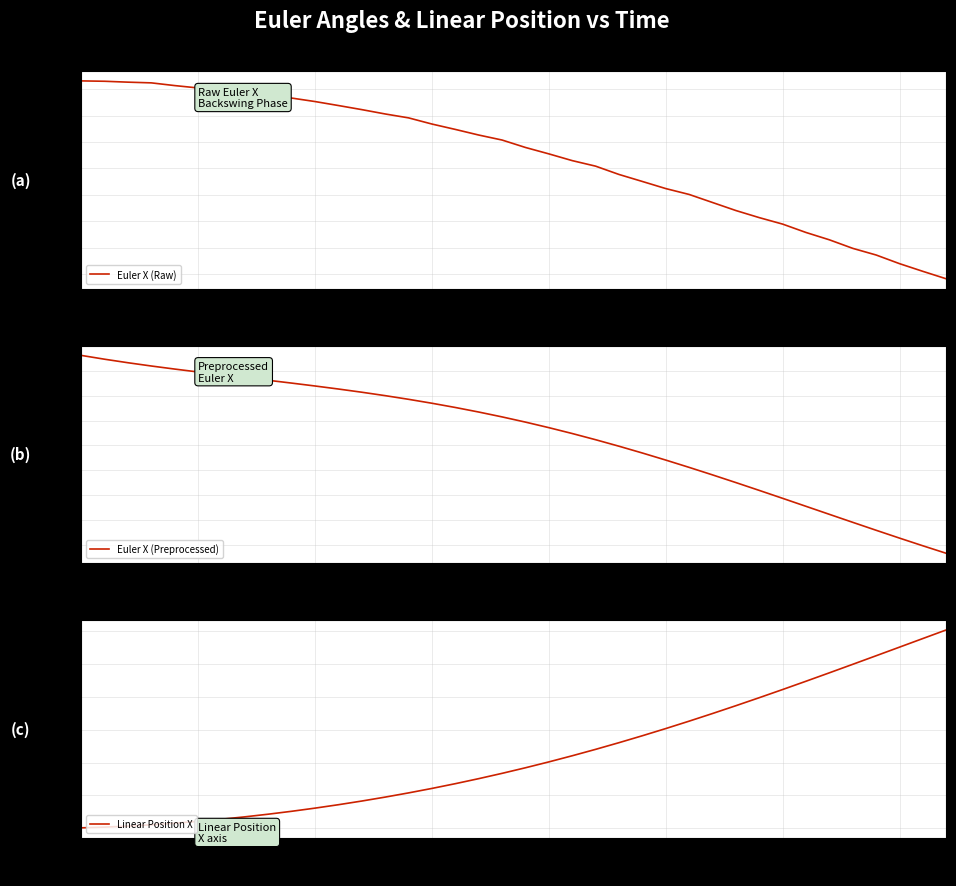

Reading left to right, transcribe all the data shown in this chart.

Euler X (Raw): -1.7	-1.7	-1.7	-1.8	-1.9	-1.9	-2.0	-2.1	-2.2	-2.3	-2.5	-2.6	-2.8	-2.9	-3.1	-3.3	-3.5	-3.7	-3.9	-4.2	-4.4	-4.7	-4.9	-5.2	-5.5	-5.8	-6.0	-6.3	-6.6	-6.9	-7.1	-7.4	-7.7	-8.0	-8.3	-8.6	-8.9	-9.2
Euler X (Preprocessed): -1.4	-1.5	-1.7	-1.8	-1.9	-2.0	-2.2	-2.3	-2.4	-2.5	-2.6	-2.7	-2.9	-3.0	-3.1	-3.3	-3.5	-3.7	-3.9	-4.1	-4.3	-4.5	-4.8	-5.0	-5.3	-5.6	-5.9	-6.2	-6.5	-6.8	-7.1	-7.5	-7.8	-8.1	-8.4	-8.7	-9.0	-9.3
Linear Position X: 0.0	0.0	0.0	0.0	0.0	0.0	0.0	0.0	0.0	0.0	0.0	0.0	0.0	0.0	0.0	0.0	0.0	0.0	0.0	0.0	0.0	0.0	0.0	0.0	0.0	0.0	0.0	0.0	0.0	0.0	0.0	0.0	0.0	0.0	0.1	0.1	0.1	0.1